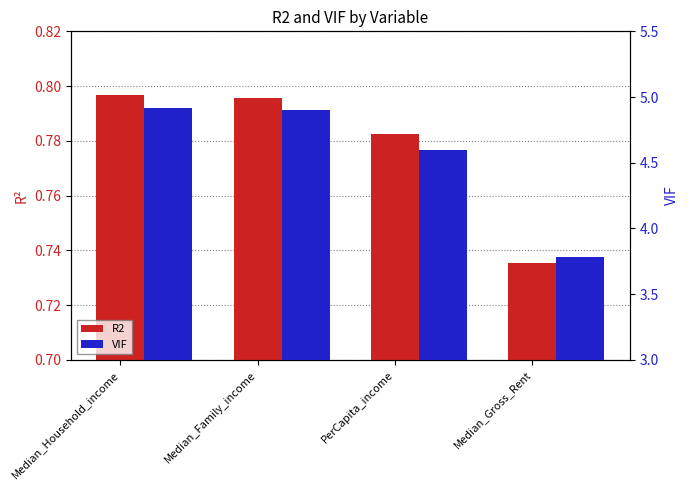

What is the approximate value of R2 at PerCapita_income?

0.8